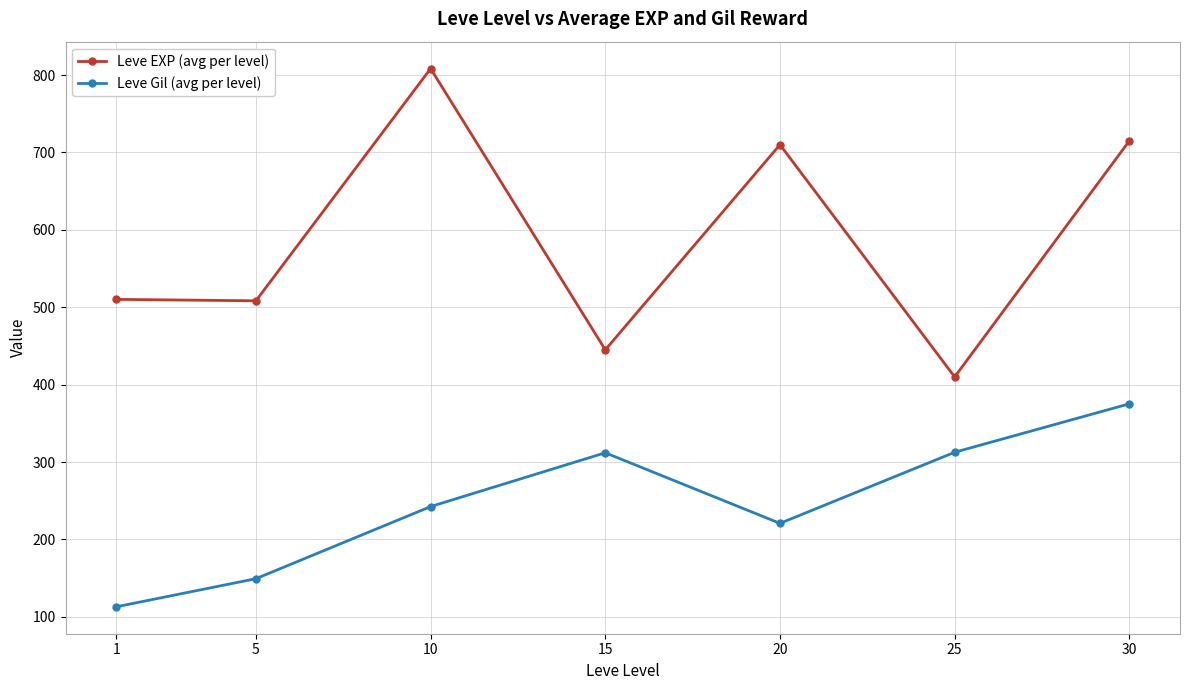

Is this an area chart (filled region under the line)?

No